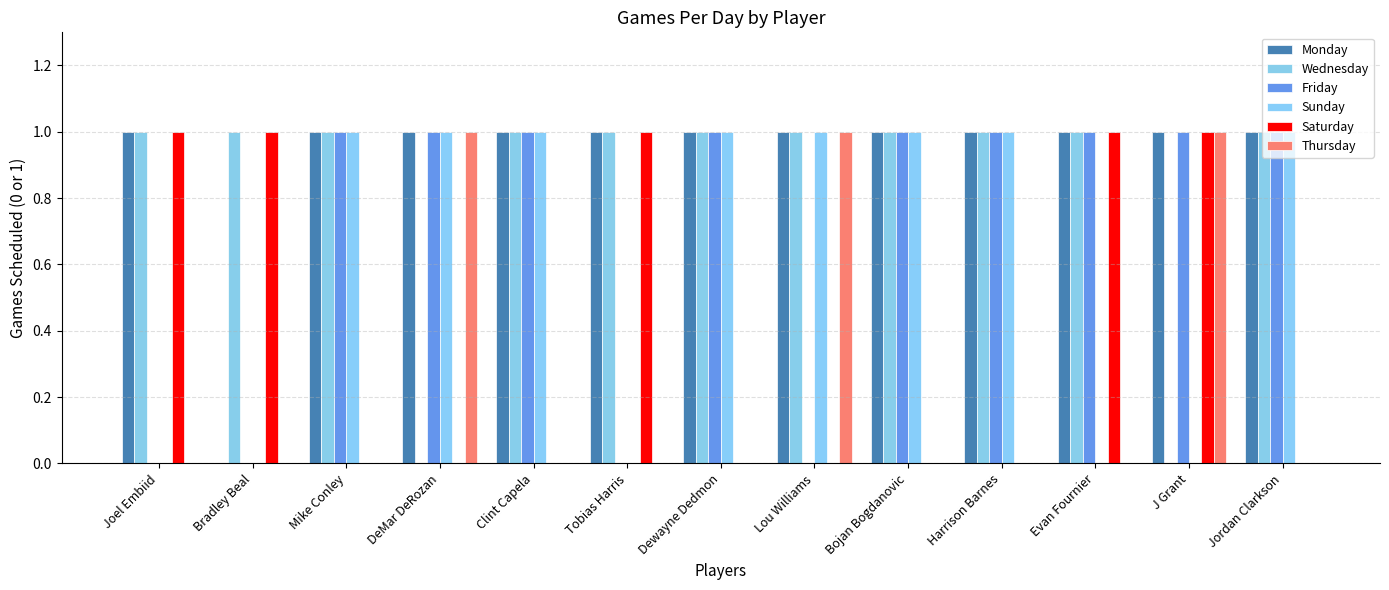

What position from the left is Jordan Clarkson?

13